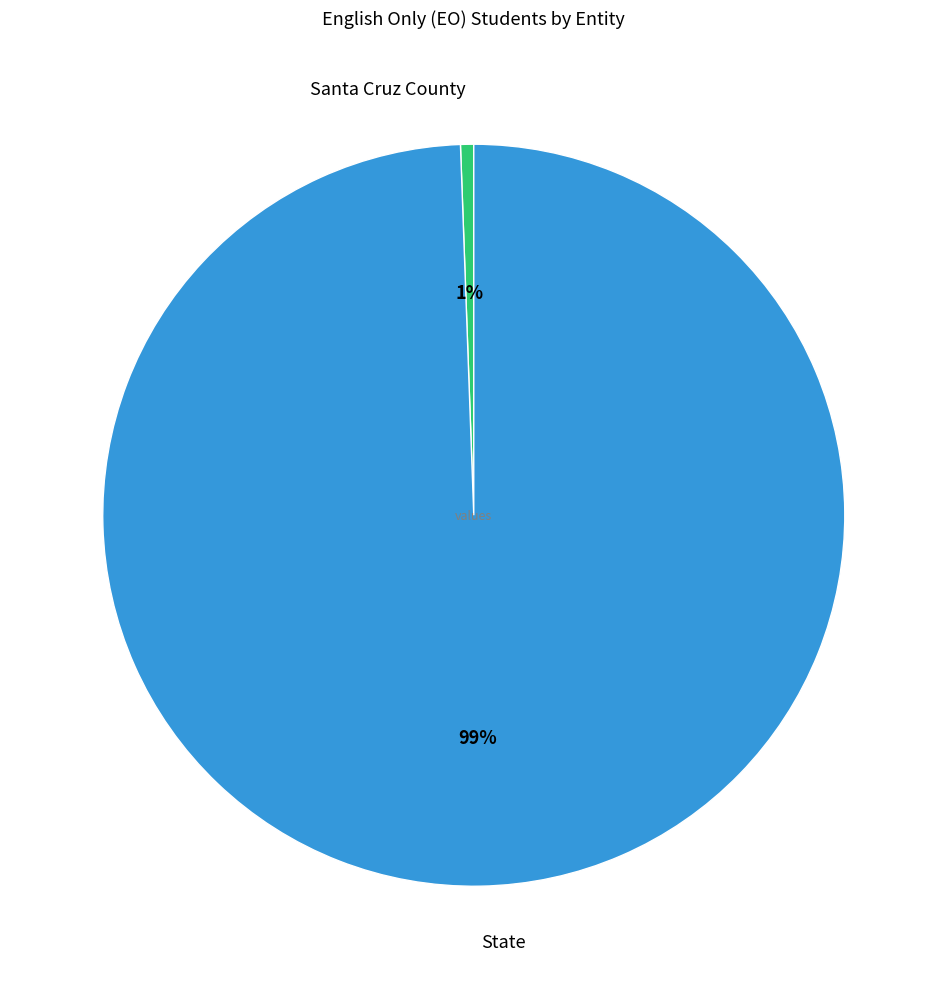

Combined, do Santa Cruz County and State account for over 50%?

Yes